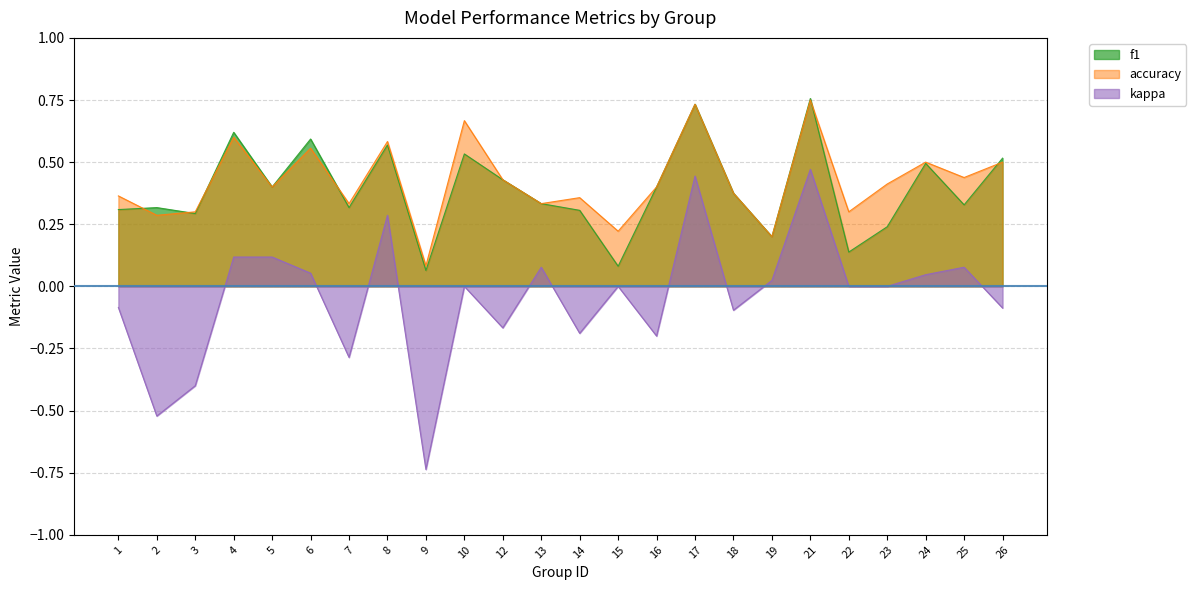

Count the accuracy values in the range 0 to 1.

24